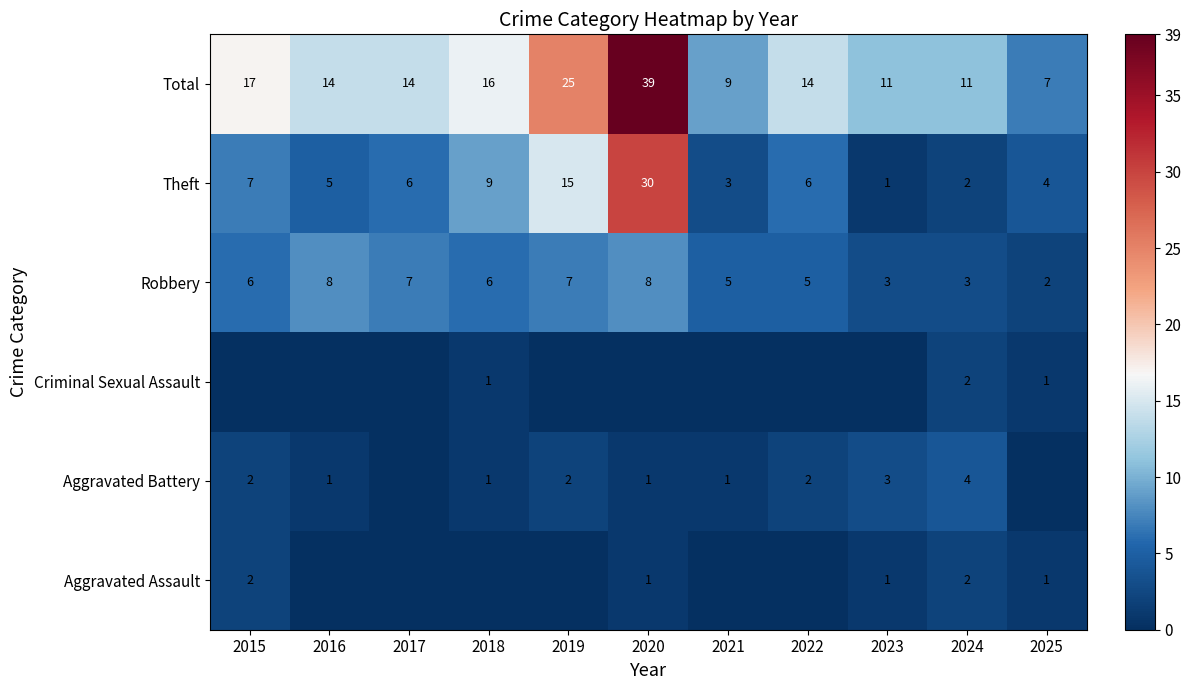

How many data points in Total are less than 14?

4